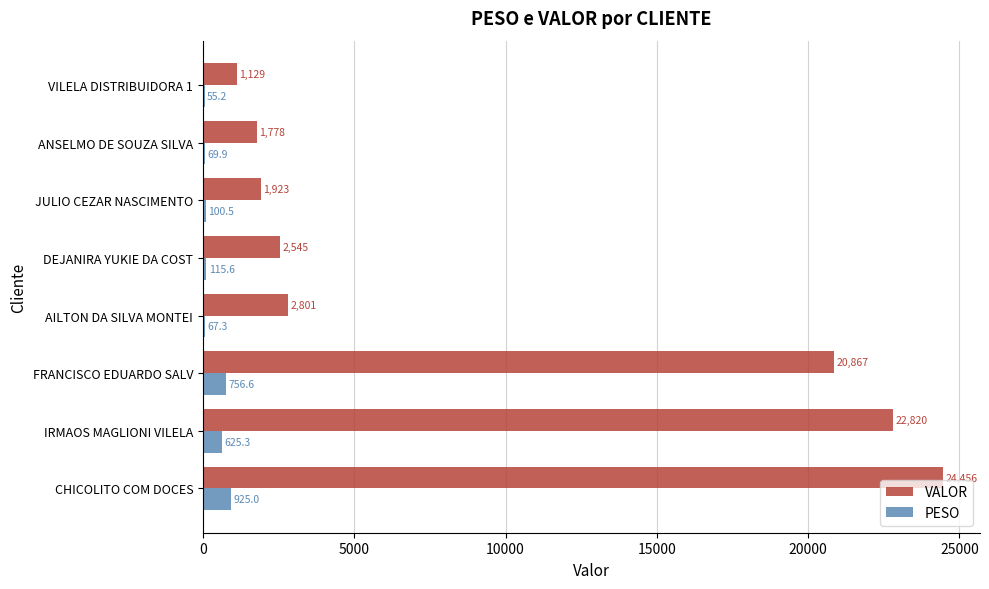

Which category has the highest value in the VALOR series?

CHICOLITO COM DOCES